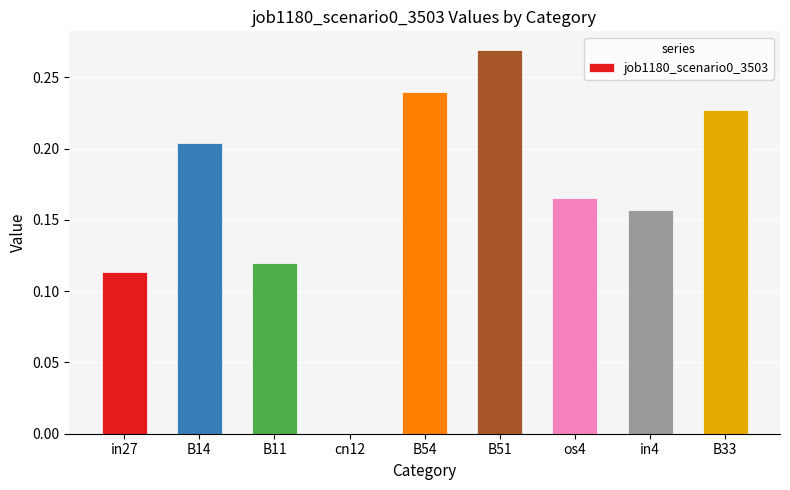

How many categories are shown in the chart?

9